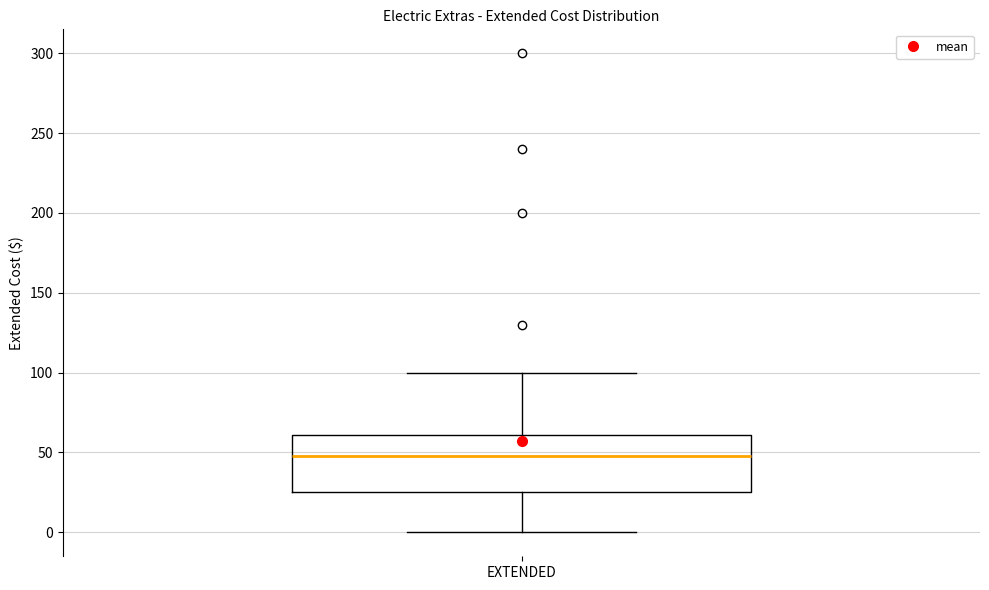

Read this box plot against the y-axis: the position of the median line, the range covered by the box, and the ends of both whiskers. The values are not printed on the chart, so give them approximately, as read against the axis.

median 50, box 25 to 60, whiskers 0 to 100